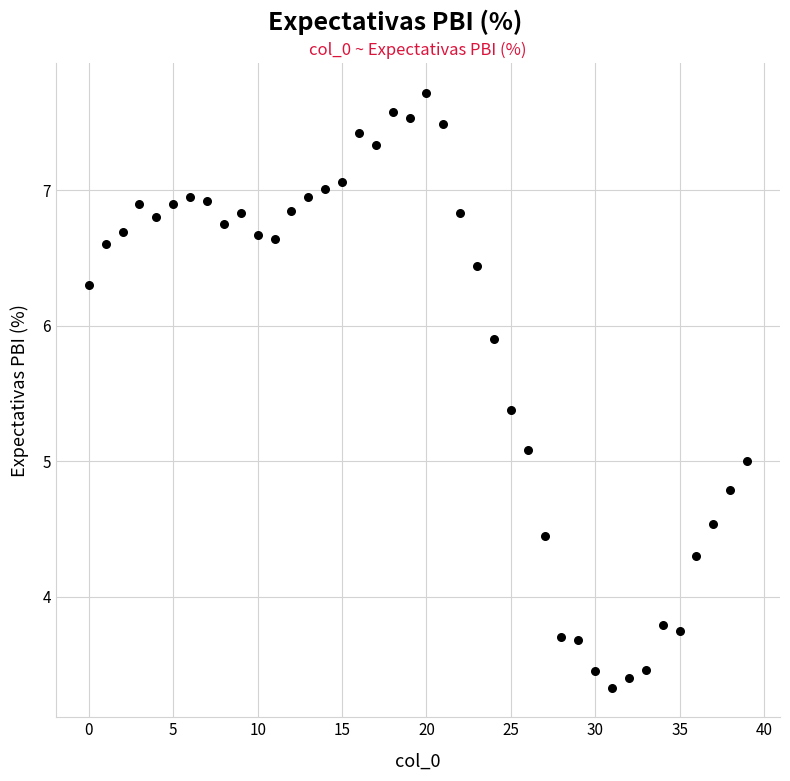

What is the range of Y values (max minus min)?

4.4